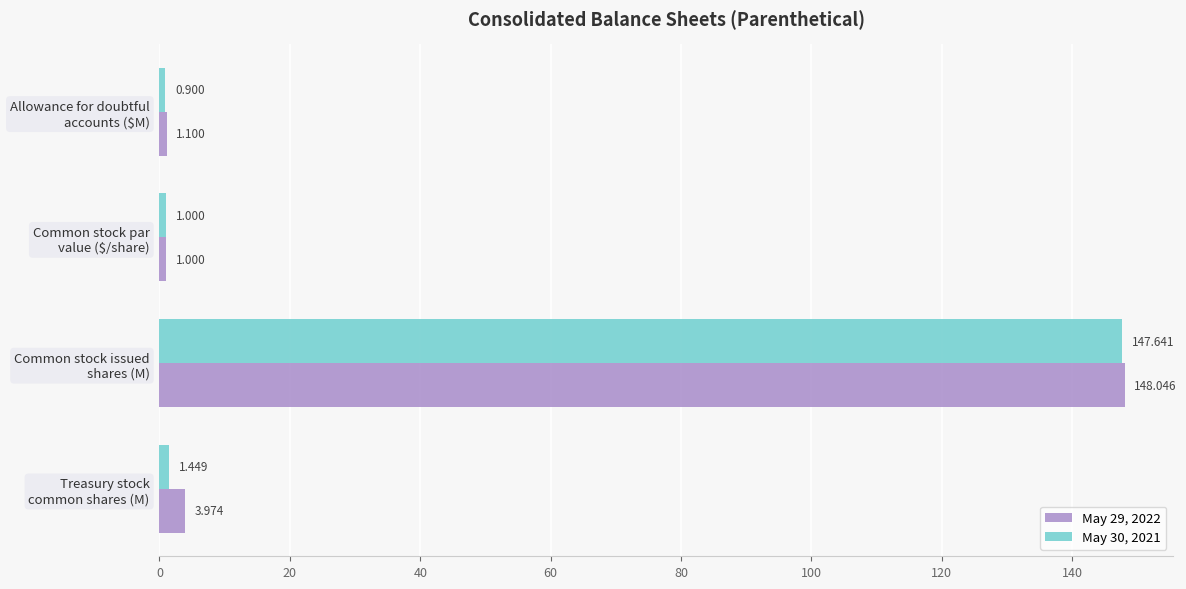

Which label corresponds to the largest value in the chart?

Common stock issued
shares (M)